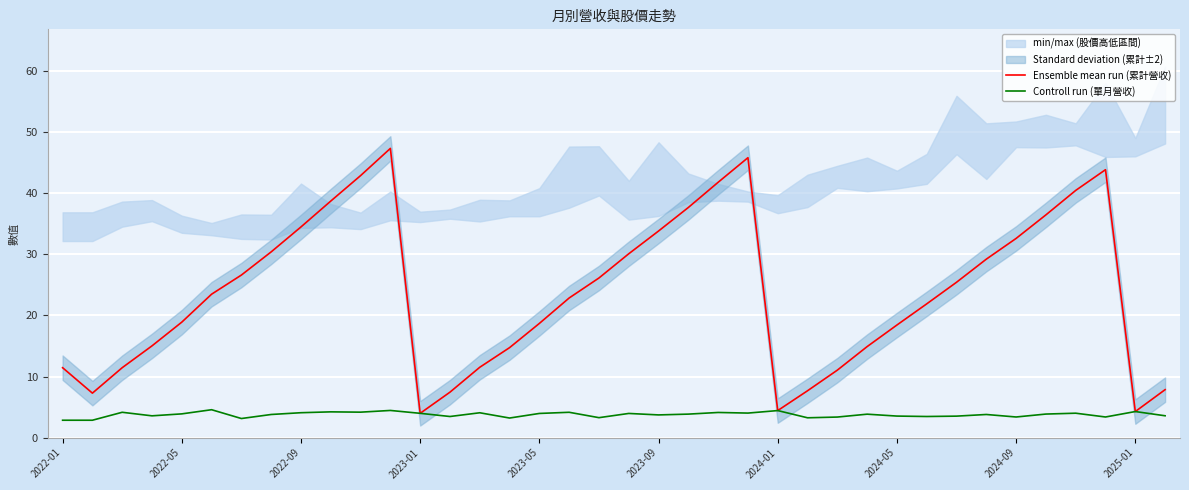

What is the difference between the second highest and minimum values in the Controll run (單月營收) series?

1.6